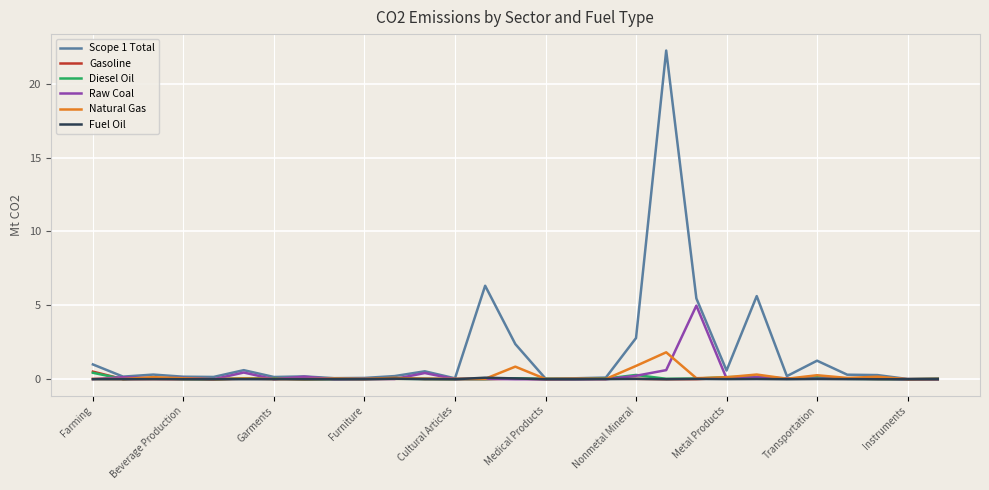

Which series has the largest total across all categories?

Scope 1 Total